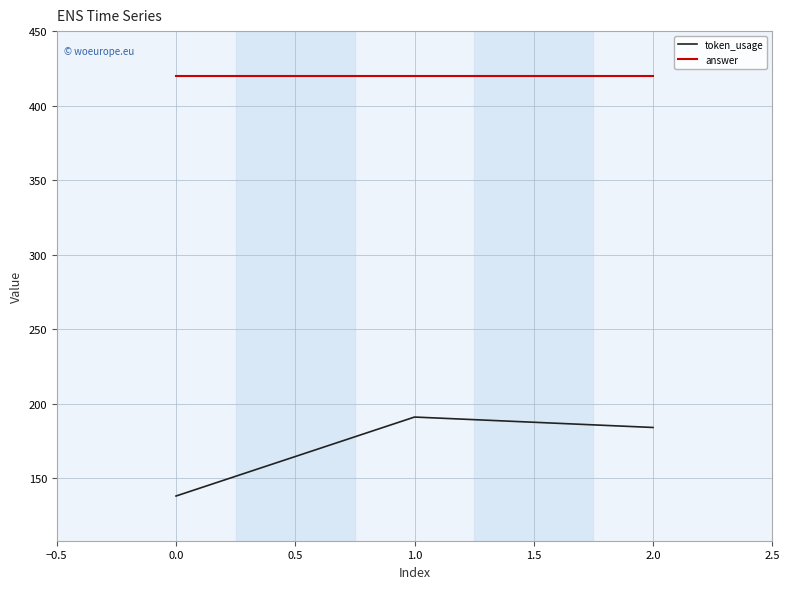

Which category has the lowest value in the token_usage series?

0.0